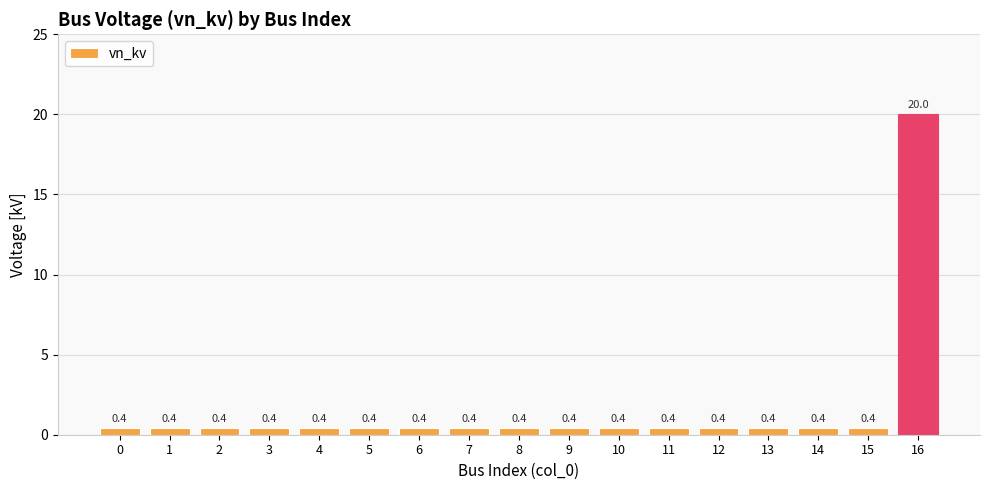

Are the bars grouped side by side (vs. stacked)?

No